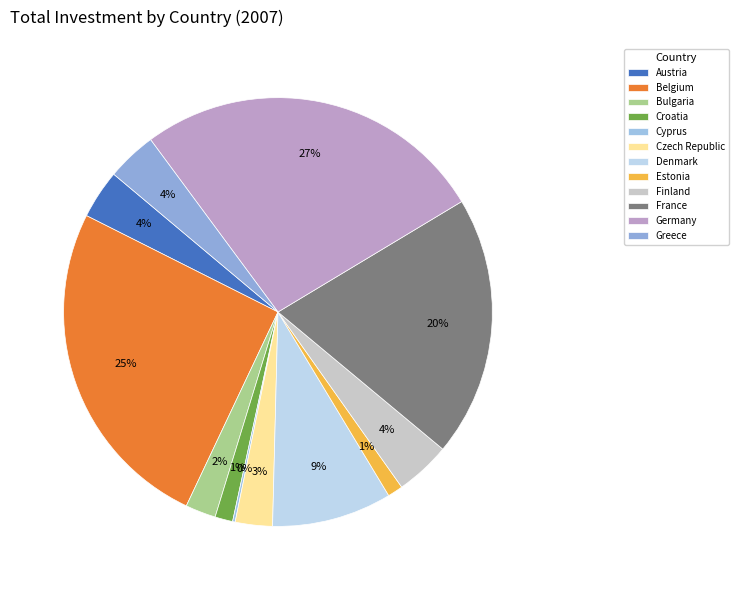

The Bulgaria slice represents 2% of the pie. True or false?

True